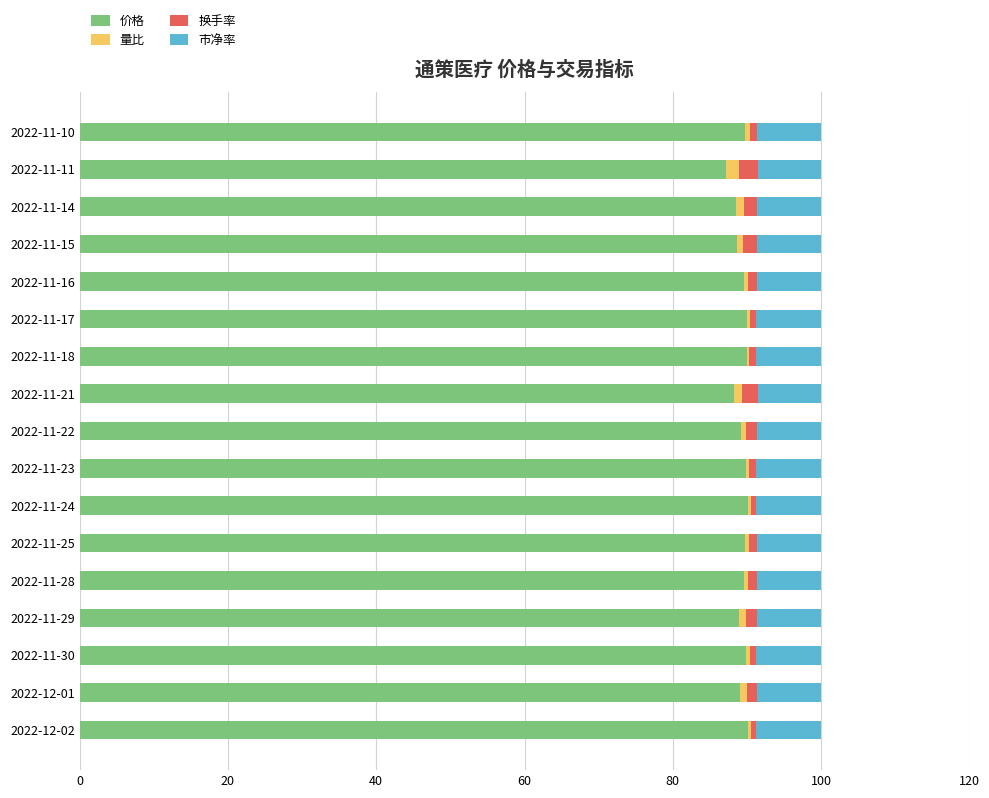

The value of 价格 at 2022-11-30 is 89.9. True or false?

True